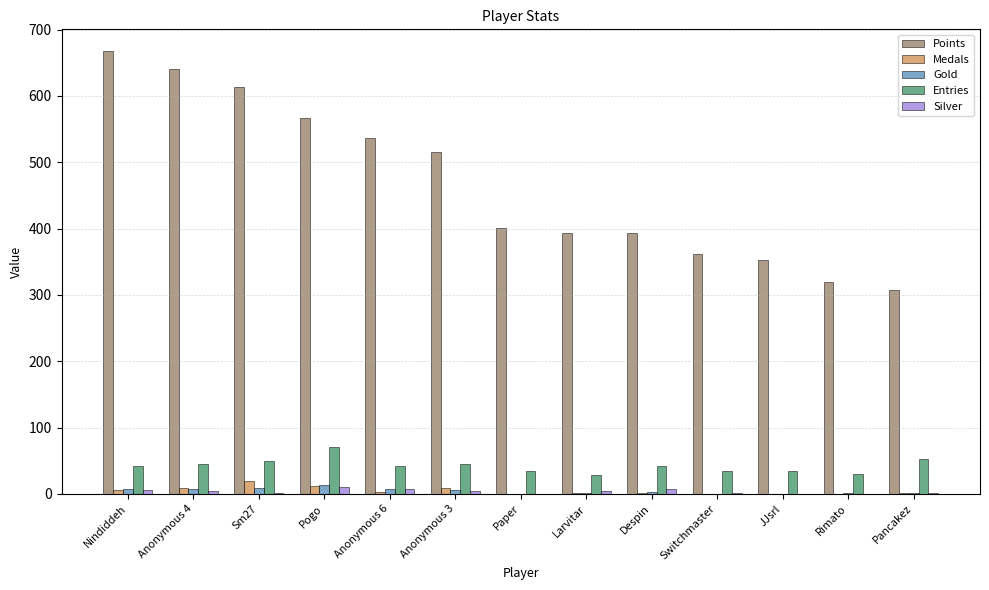

Between Anonymous 4 and Despin, which series saw the biggest shift?

Points